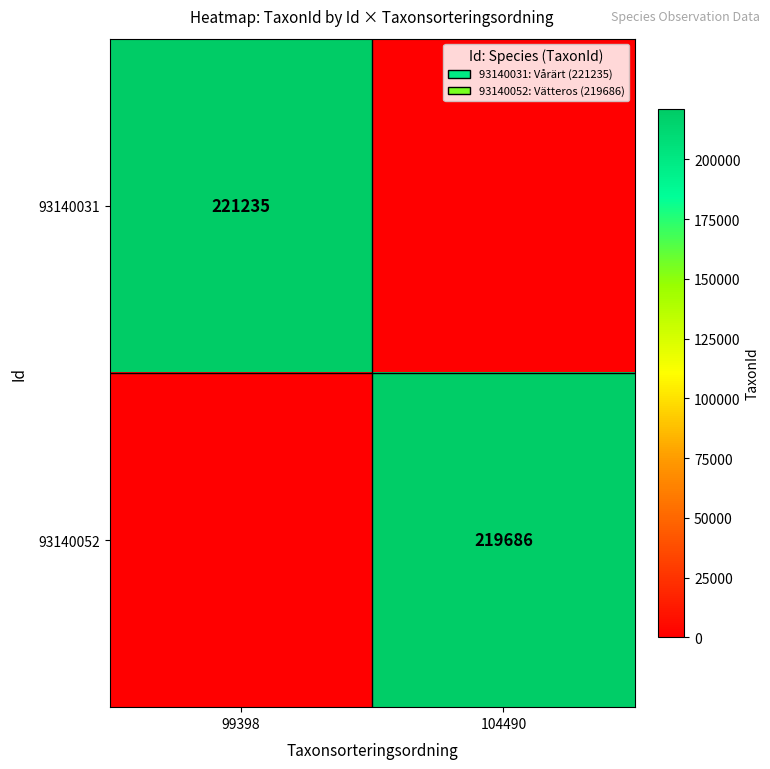

What is the maximum value shown in the chart?

221235